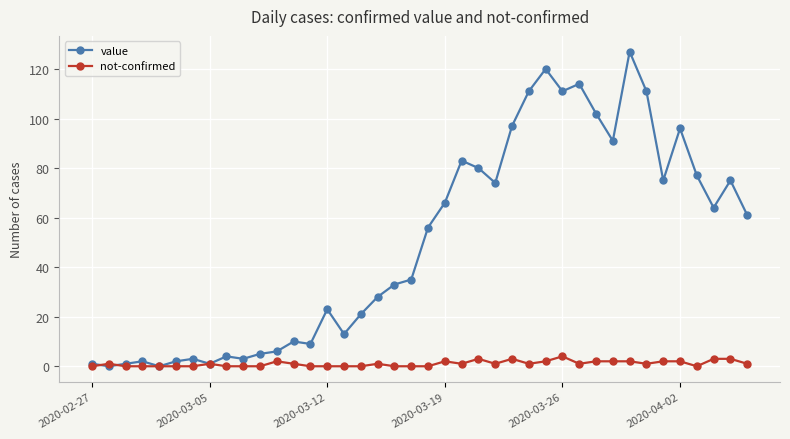

Which series has the largest range (max minus min)?

value